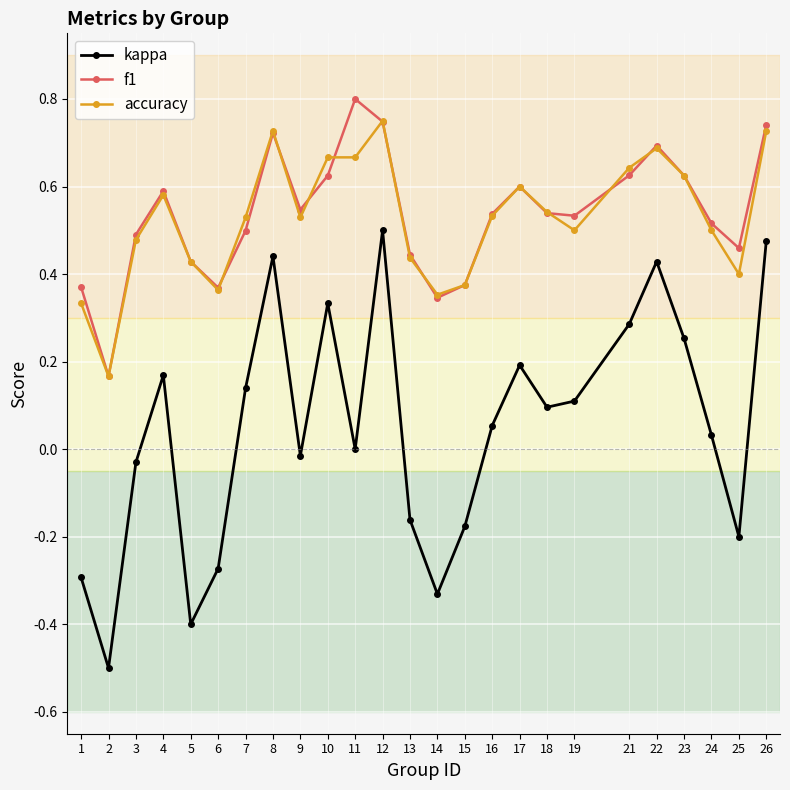

True or false: f1 and kappa intersect in this chart.

False